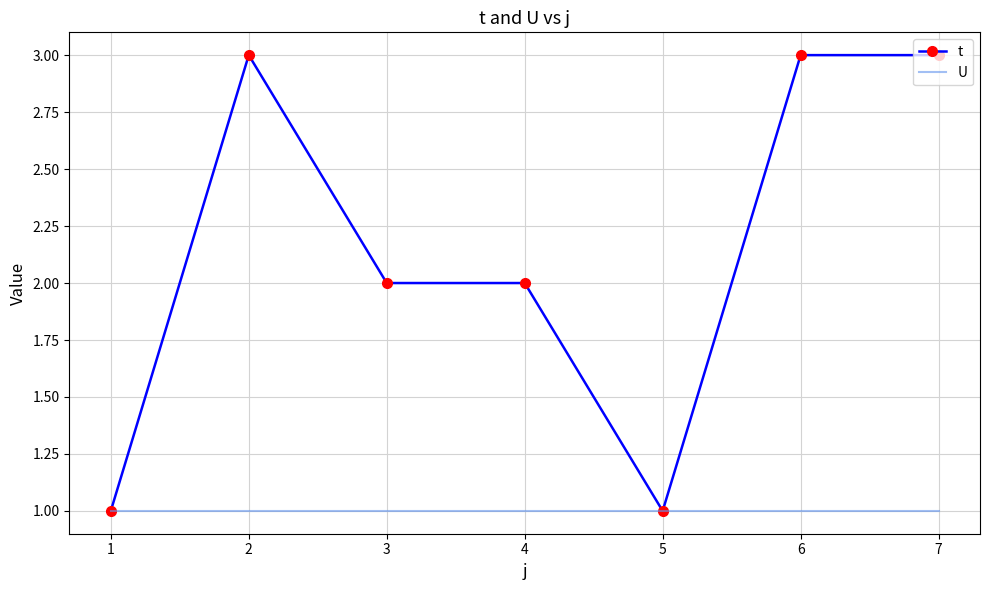

What is the greatest value displayed?

3